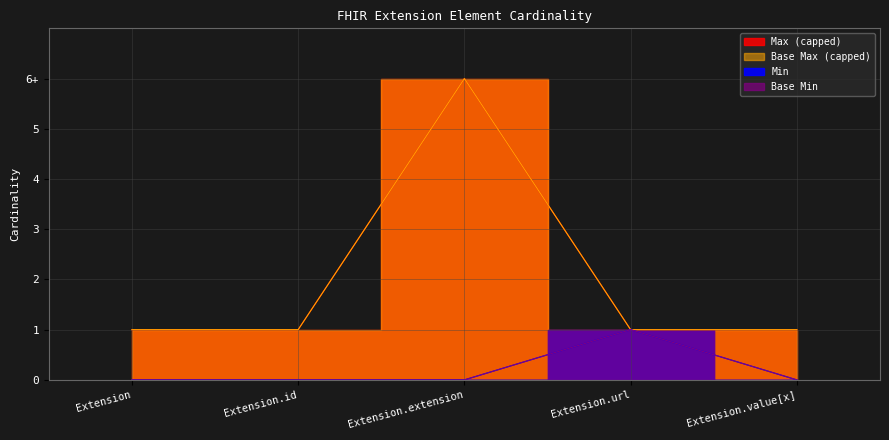

At which category does the chart reach its peak across all series?

Extension.extension